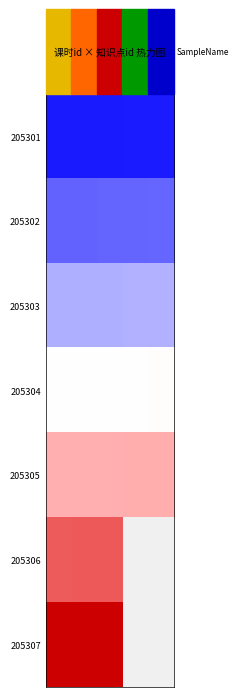

Rank the series by their maximum value, from lowest to highest.

205301, 205302, 205303, 205304, 205305, 205306, 205307